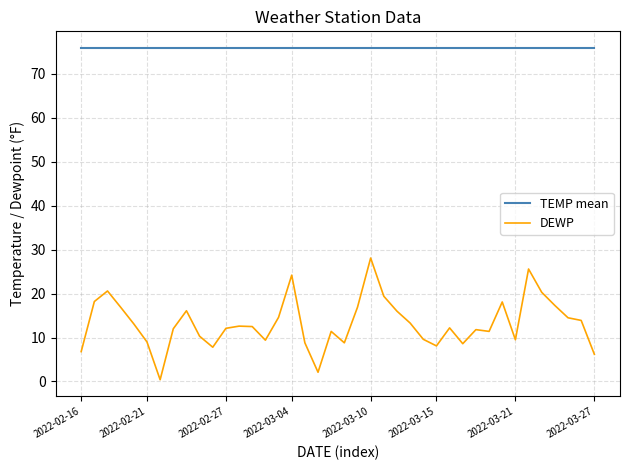

True or false: TEMP mean and DEWP intersect in this chart.

False